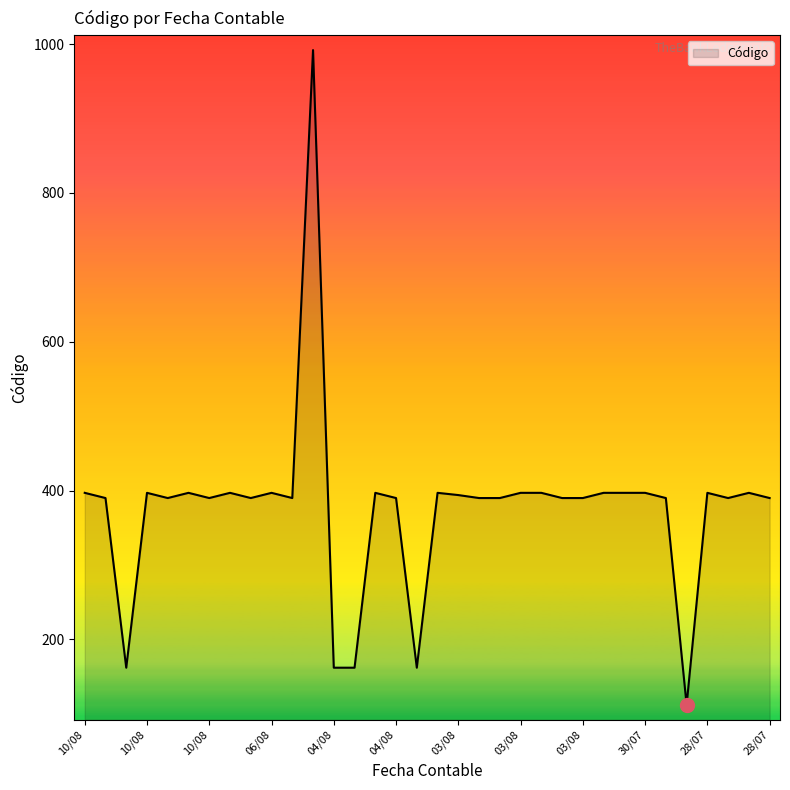

What is the greatest value displayed?

992